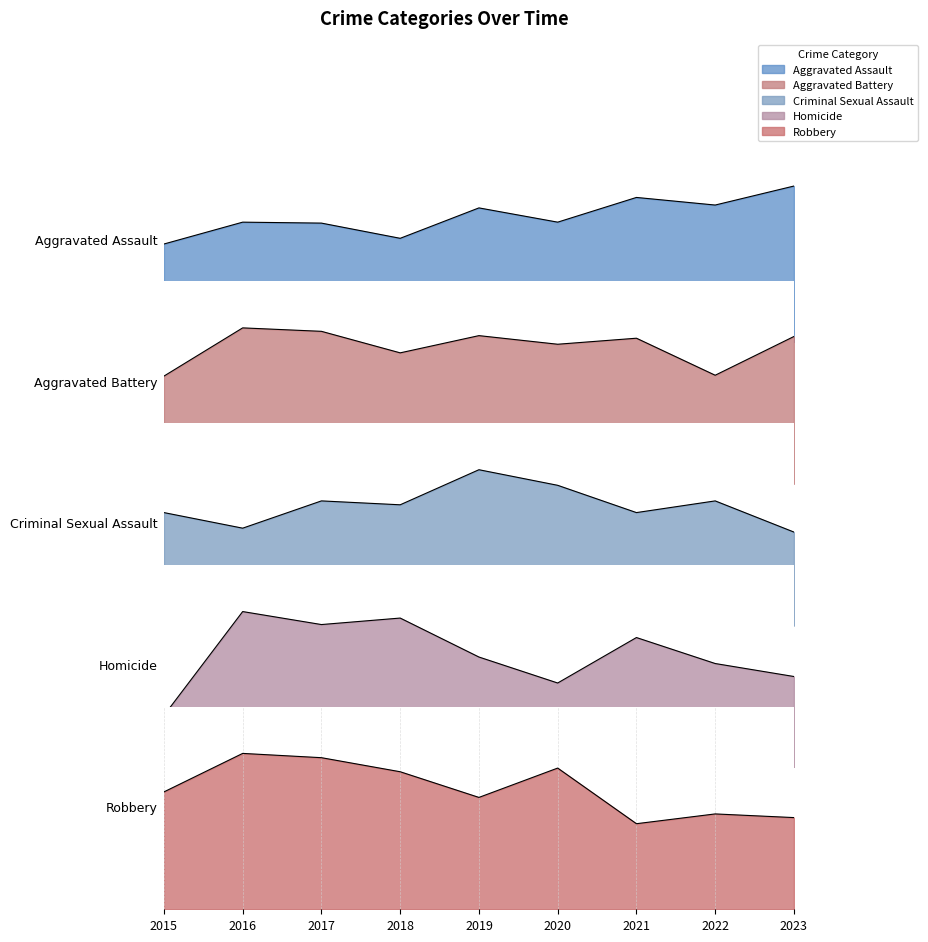

Which category has the lowest value in the Aggravated Battery series?

2015